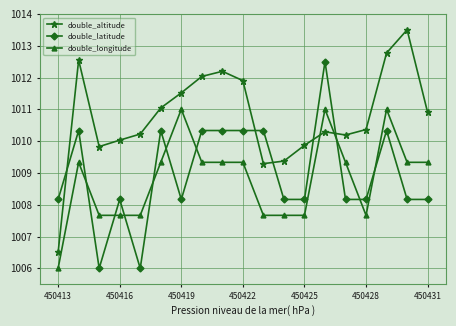

Rank the series by their maximum value, from lowest to highest.

double_longitude, double_latitude, double_altitude